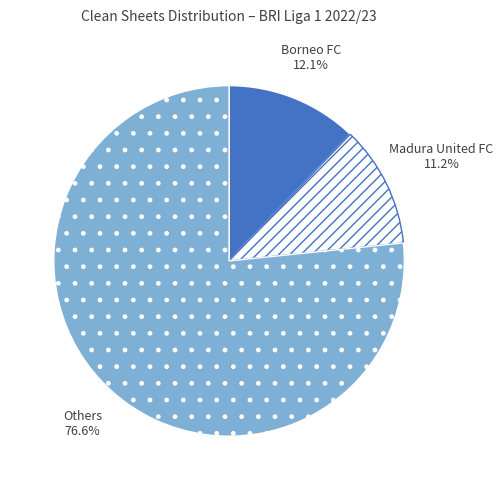

How many segments does this pie chart have?

3